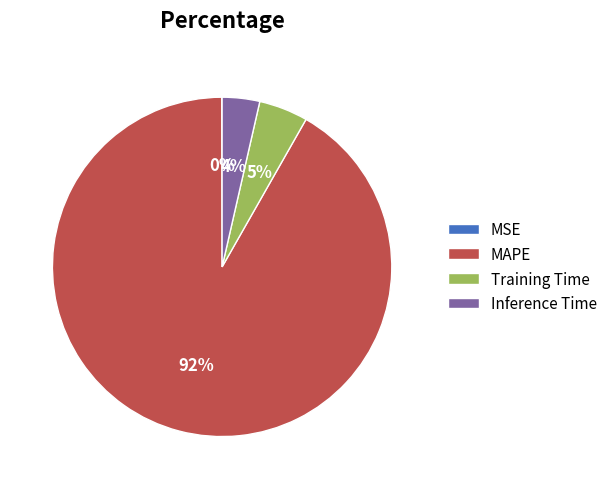

What is the majority slice?

MAPE